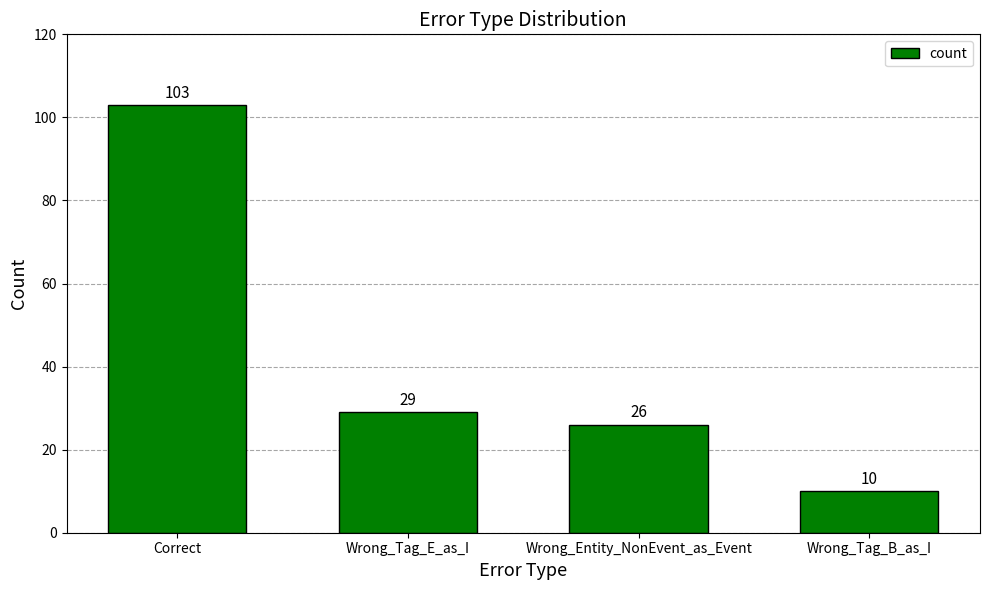

Reading left to right, list all the values displayed in this chart.

103	29	26	10